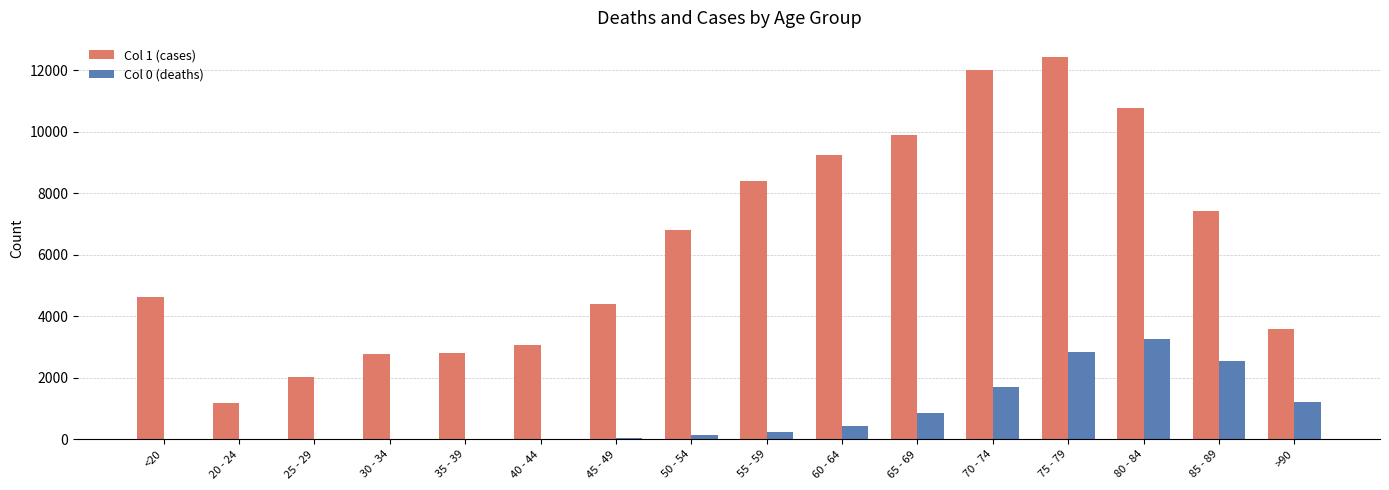

What is the difference between the Col 1 (cases) values at 25 - 29 and 75 - 79?

10396